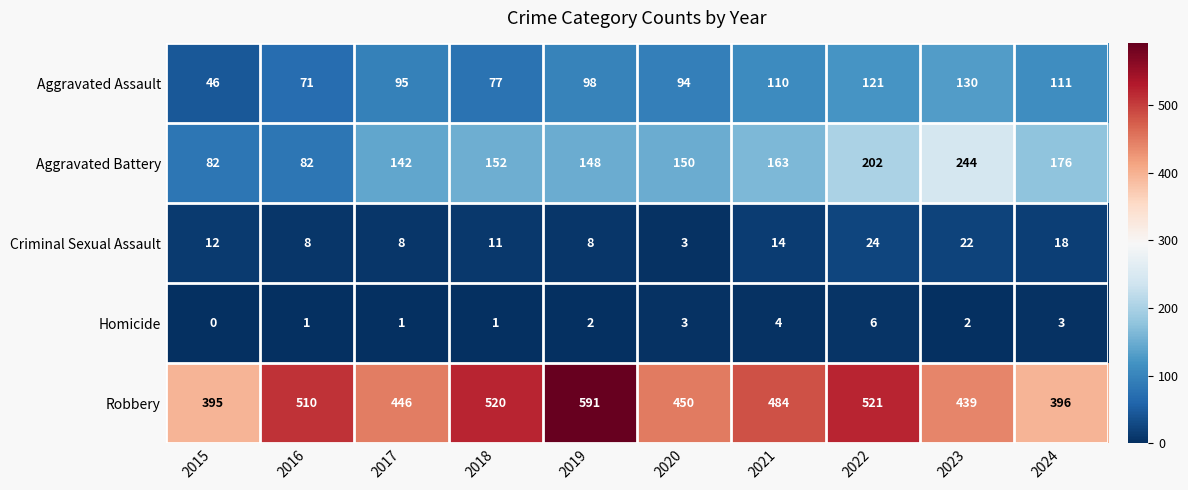

True or false: Aggravated Assault has a value of 18 at 2018.

False